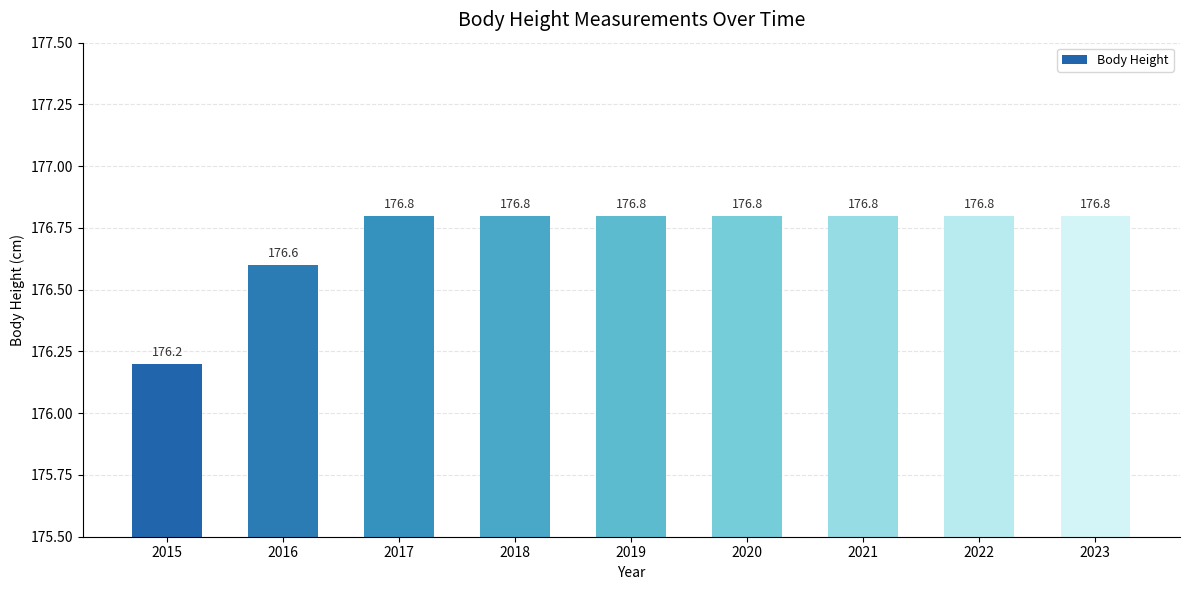

The chart shows a value of 176.8 at 2019. True or false?

True